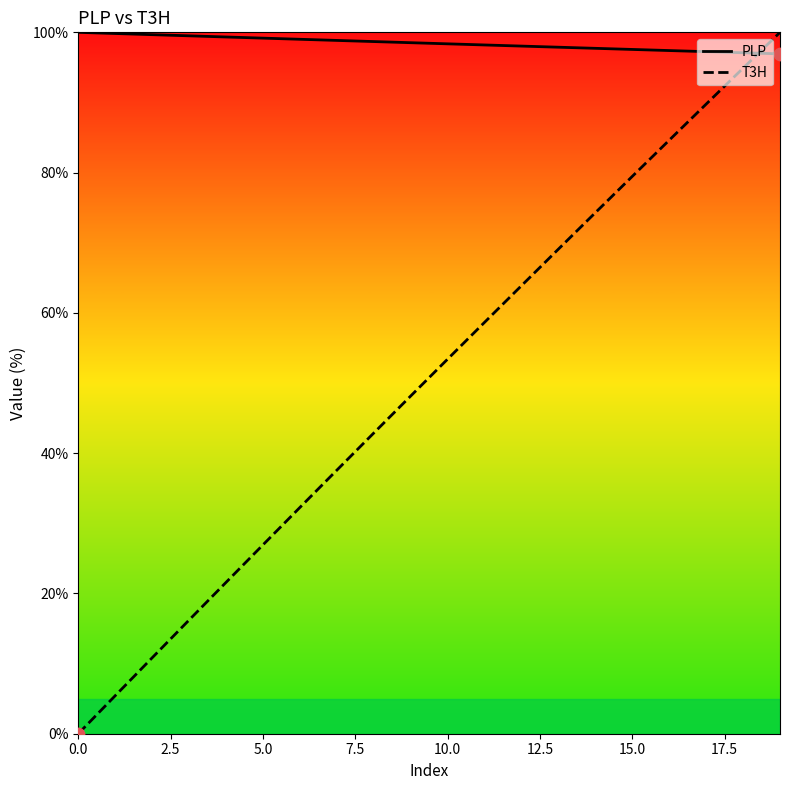

Which series has the largest Y range (max minus min)?

T3H